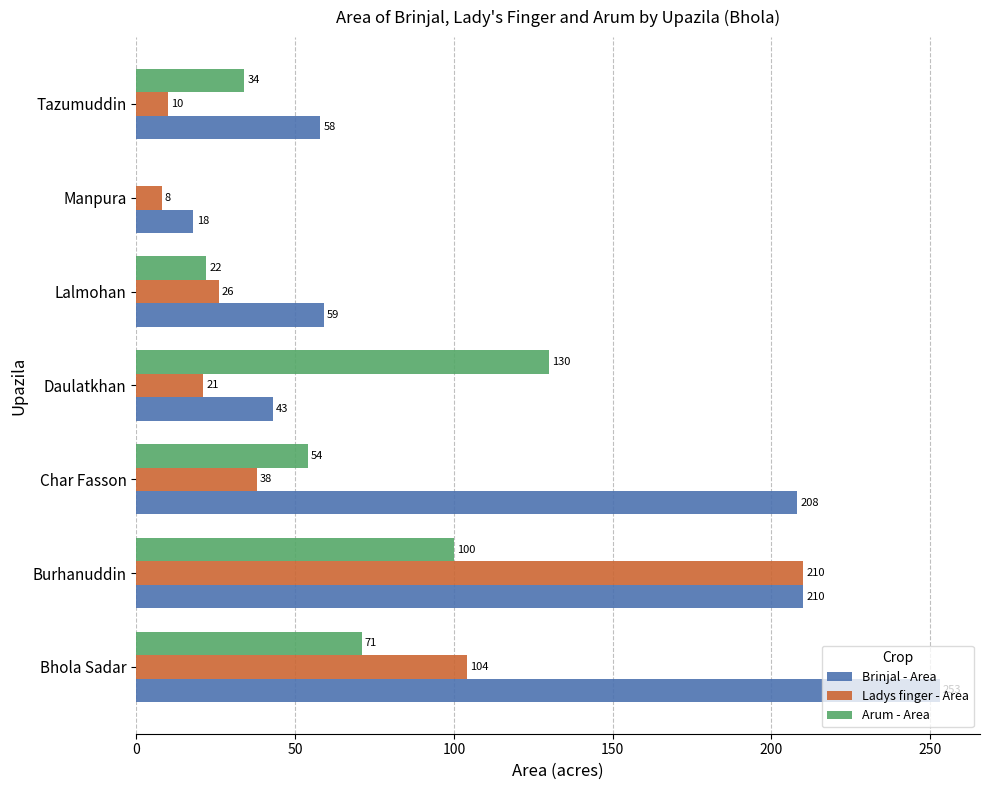

What is the total value across all series at Lalmohan?

107